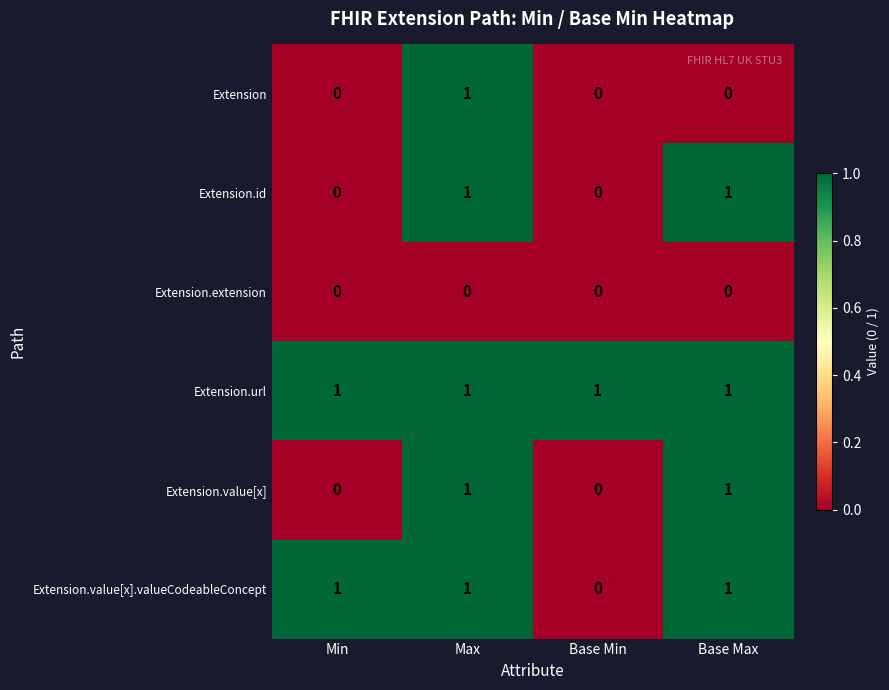

Which series has the largest total across all categories?

Extension.url